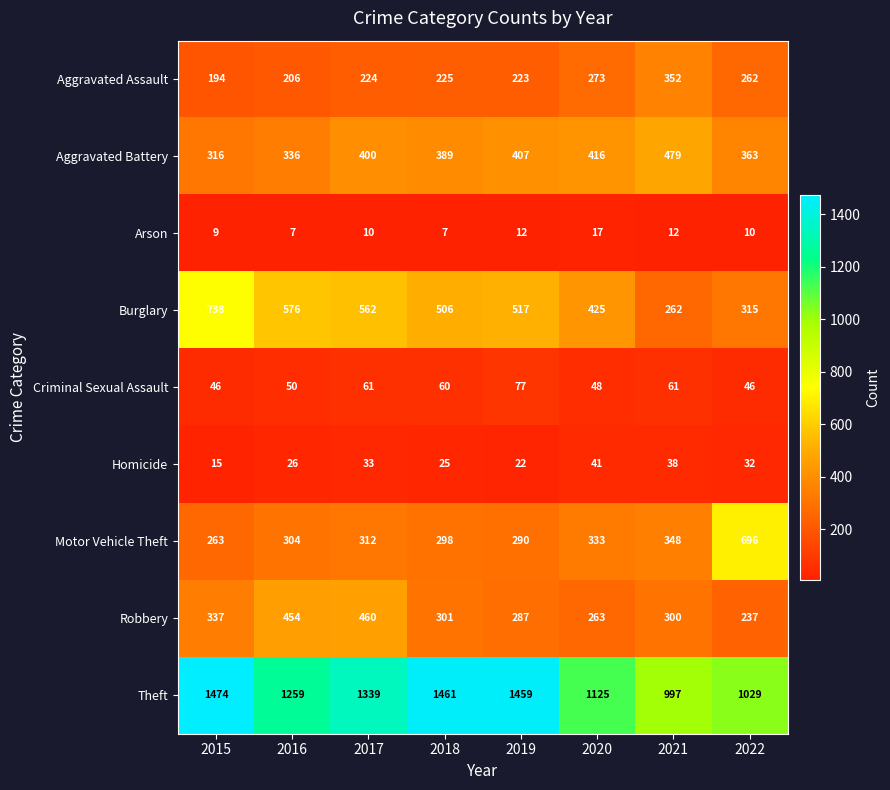

Count the number of data series in this chart.

9